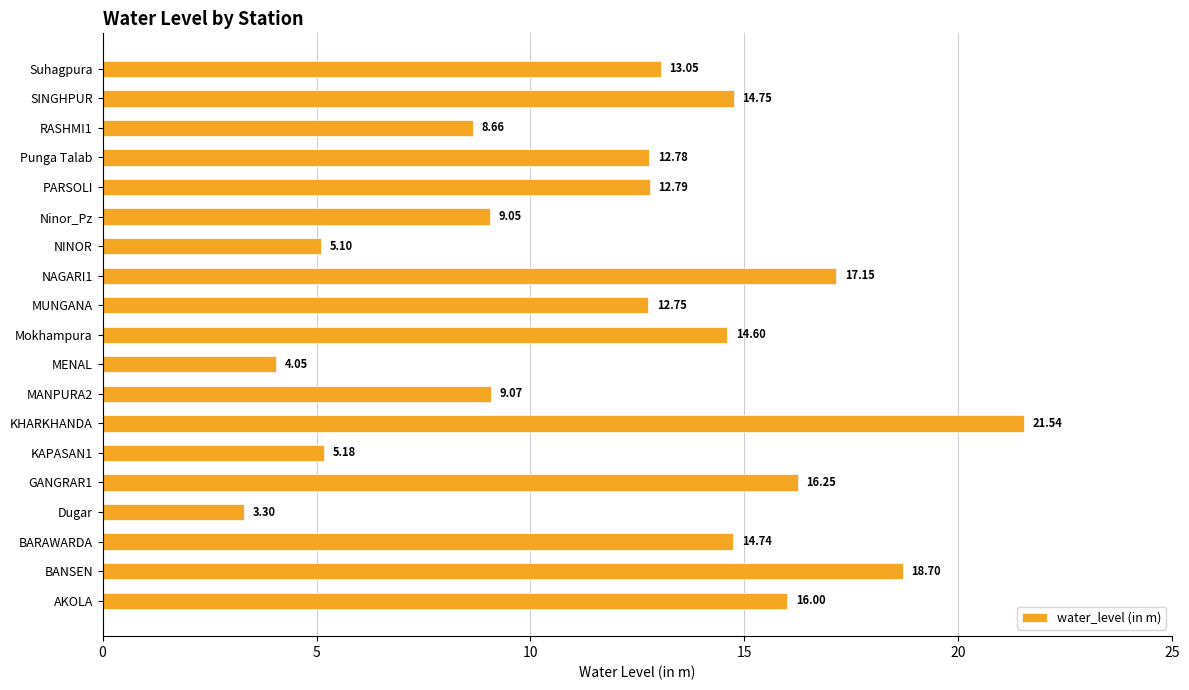

List the labels in order of value, smallest first.

Dugar, MENAL, NINOR, KAPASAN1, RASHMI1, Ninor_Pz, MANPURA2, MUNGANA, Punga Talab, PARSOLI, Suhagpura, Mokhampura, BARAWARDA, SINGHPUR, AKOLA, GANGRAR1, NAGARI1, BANSEN, KHARKHANDA